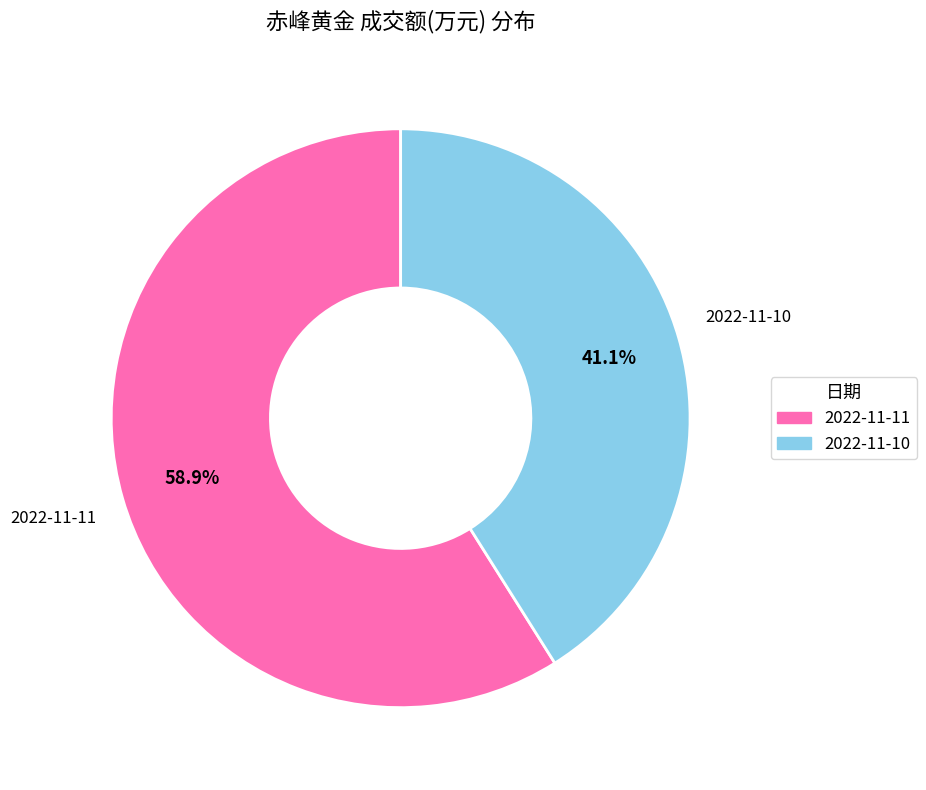

Is 2022-11-10 the majority of the pie?

No